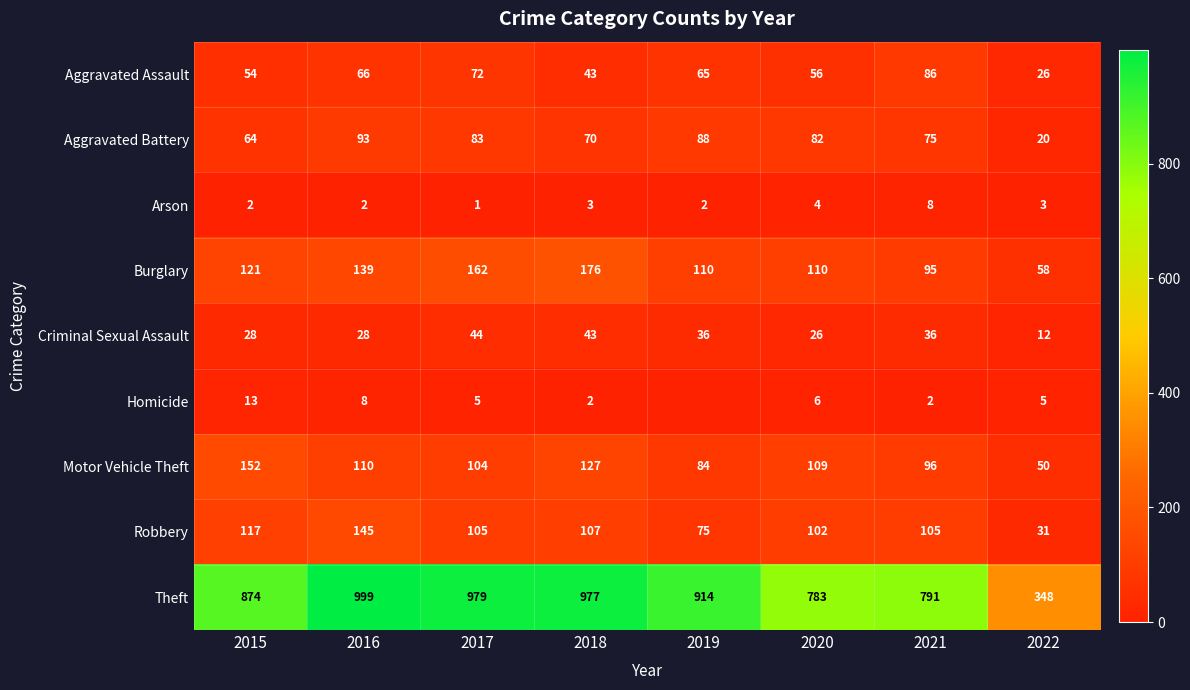

At which category does the chart reach its minimum across all series?

2019